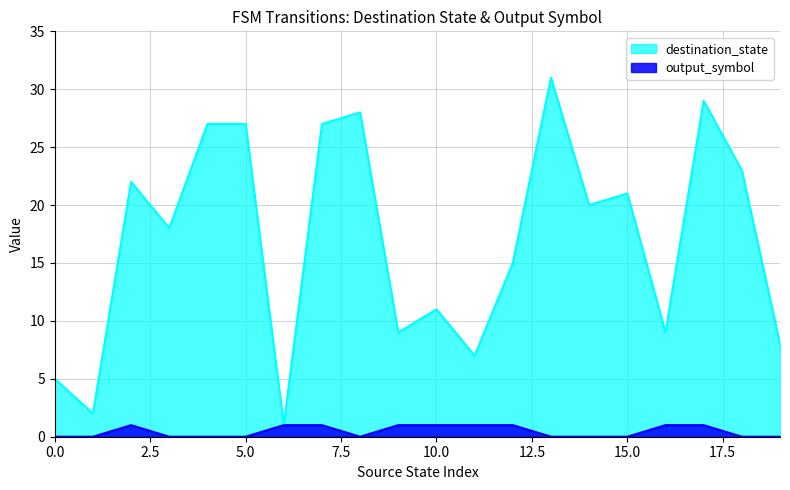

True or false: destination_state and output_symbol intersect in this chart.

False